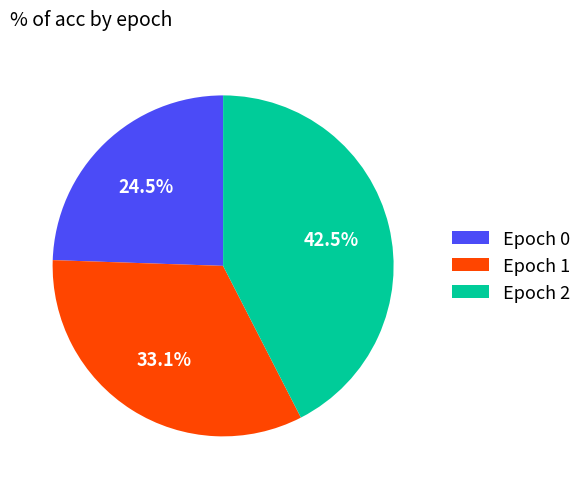

Which slice is the smallest?

Epoch 0